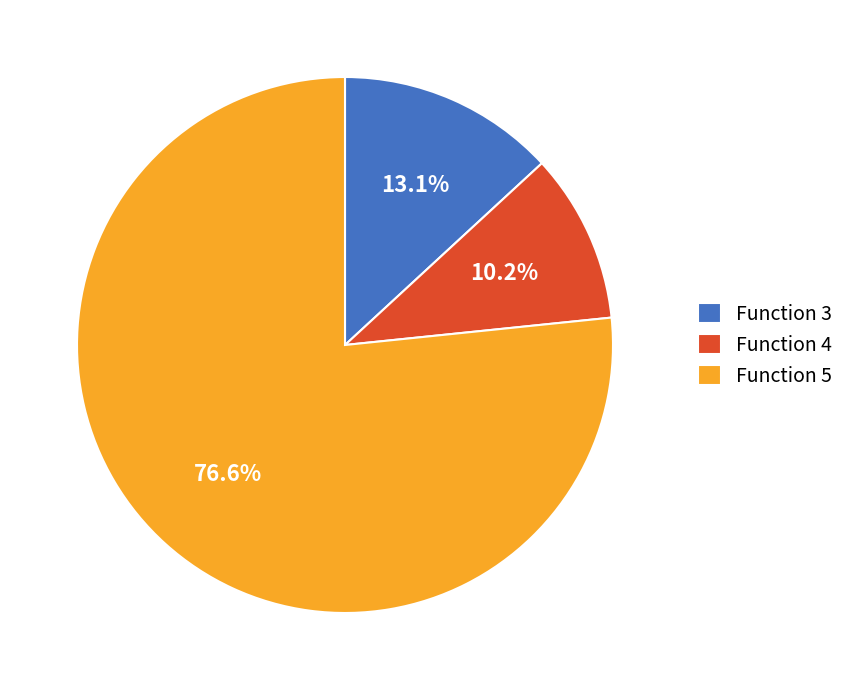

What percentage do Function 5 and Function 3 together represent?

89.8%